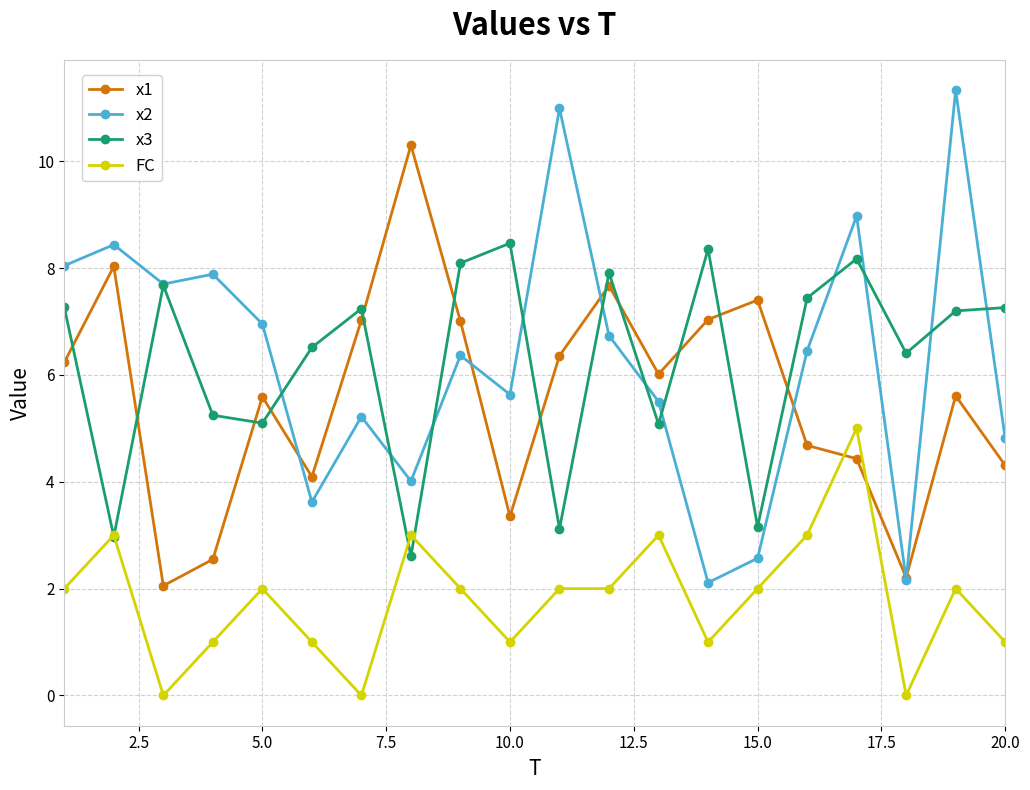

What is the highest value of the x2 series?

11.3